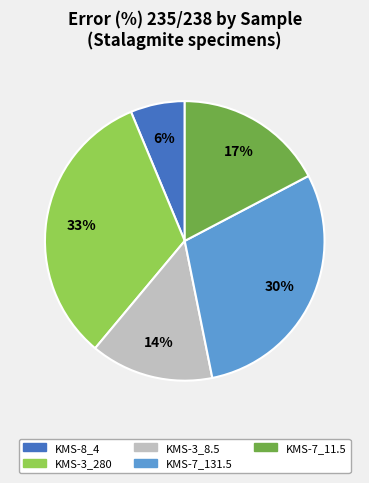

Which has a higher value, KMS-3_280 or KMS-3_8.5?

KMS-3_280